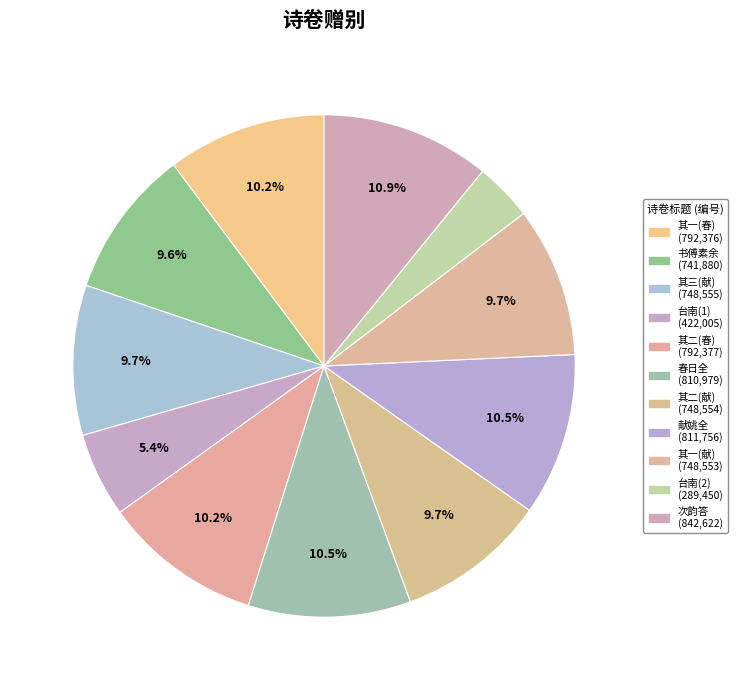

Count the number of slices in the pie.

11